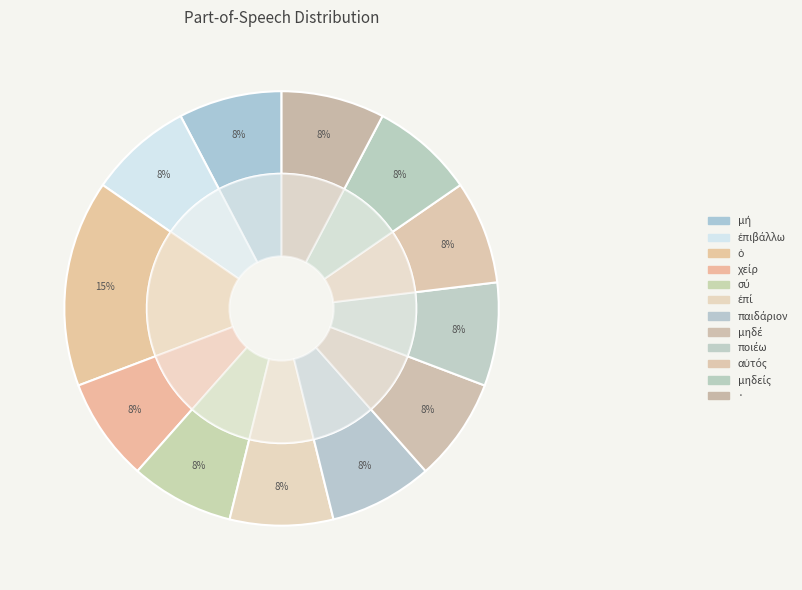

Count the number of slices in the pie.

12